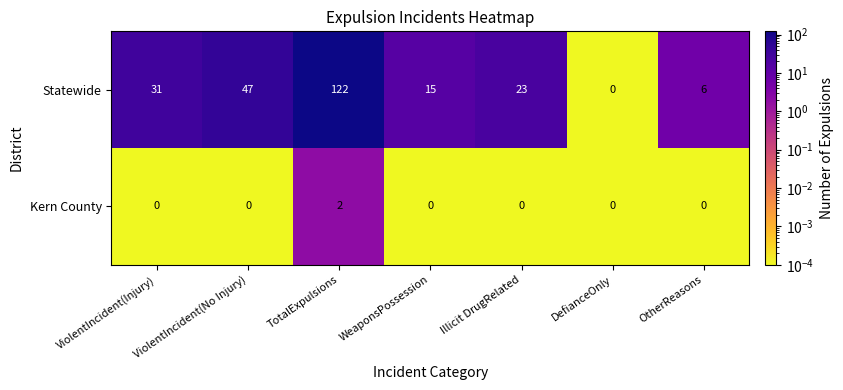

Which series has the largest total across all categories?

Statewide